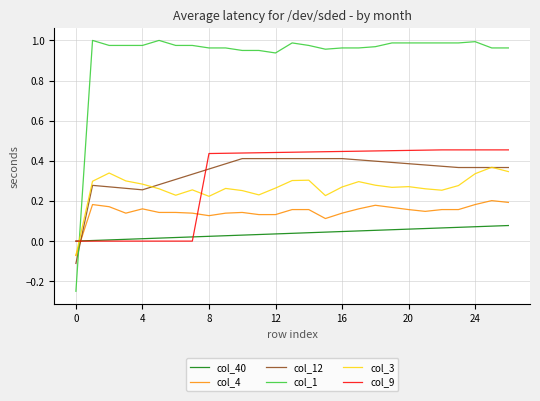

Which series has the widest spread of values?

col_1